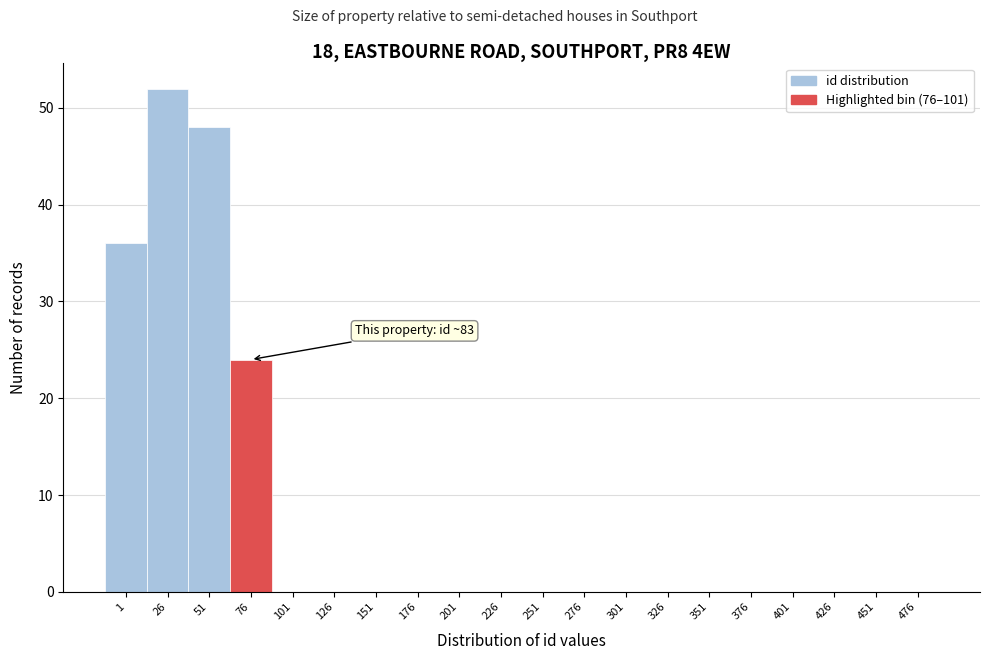

Reading right to left, list all the values displayed in this chart.

476=0	451=0	426=0	401=0	376=0	351=0	326=0	301=0	276=0	251=0	226=0	201=0	176=0	151=0	126=0	101=0	76=24	51=48	26=52	1=36